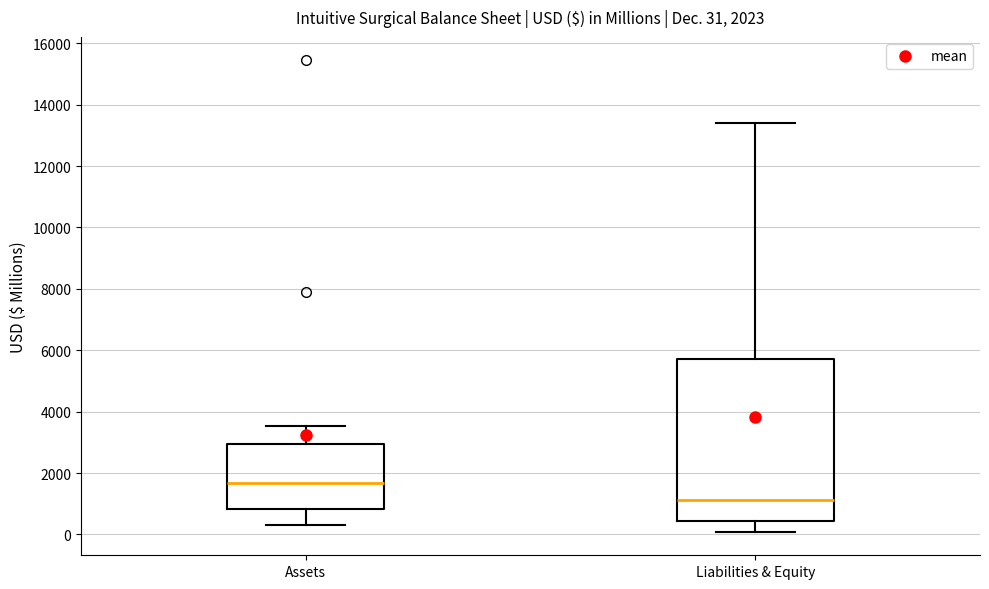

Comparing the boxes themselves (not the whiskers), which one is the tallest?

Liabilities & Equity